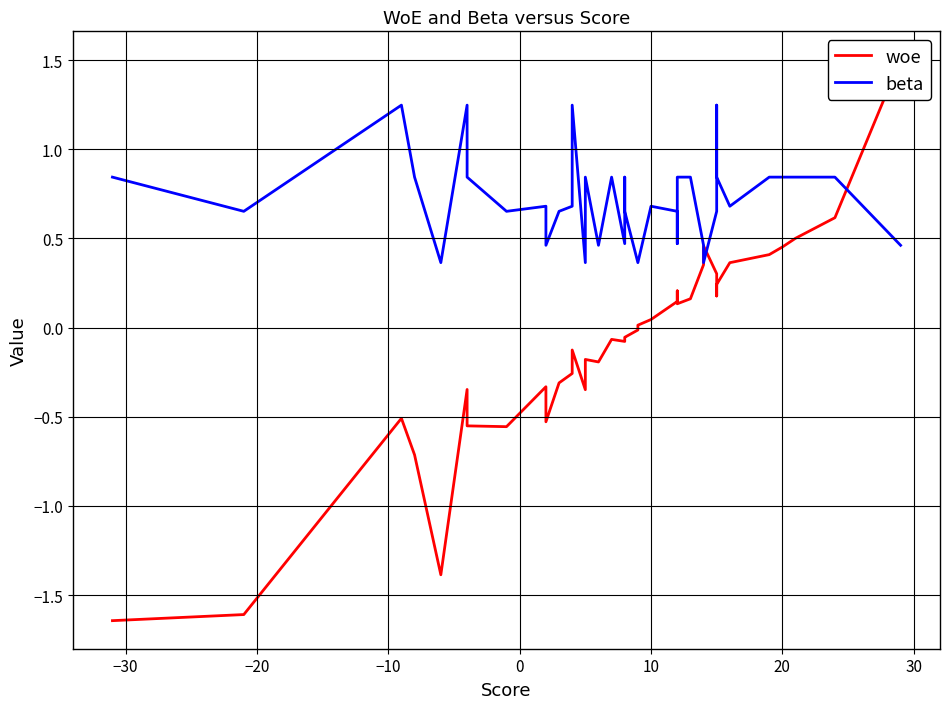

How many series are shown in this chart?

2